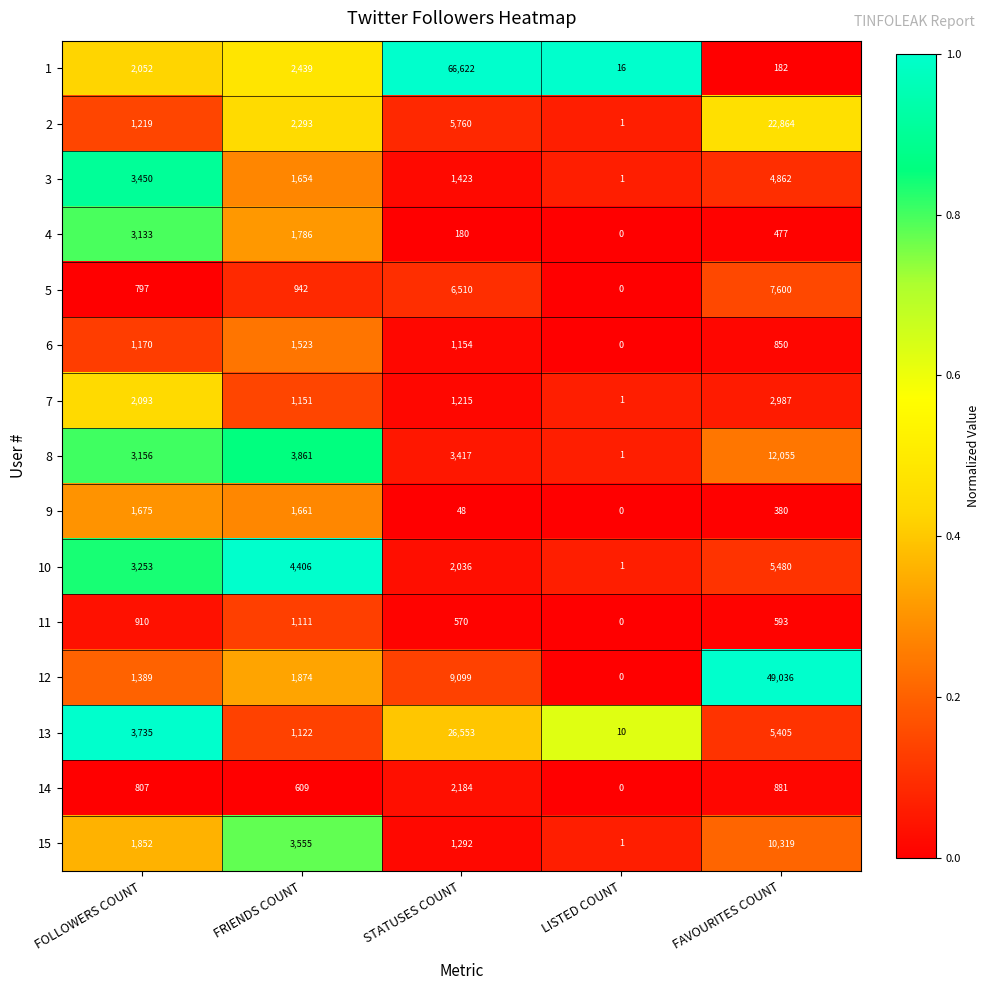

Where is 8 nearest to the value 6028?

FRIENDS COUNT